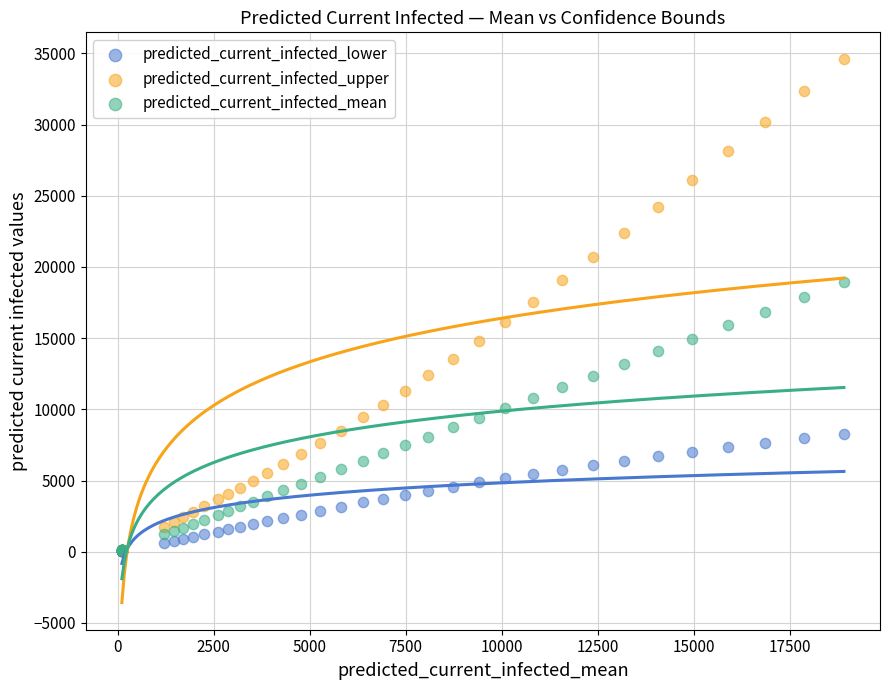

What are all the series names shown in the legend?

predicted_current_infected_lower, predicted_current_infected_upper, predicted_current_infected_mean